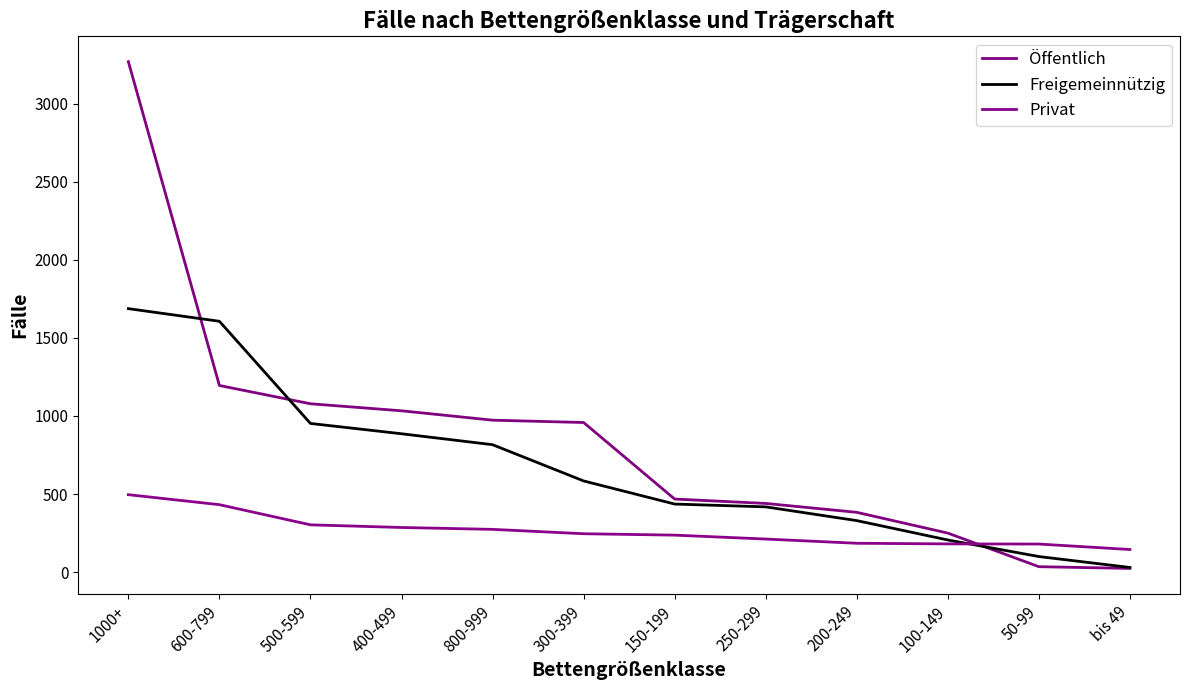

How many times do Privat and Freigemeinnützig cross each other?

1